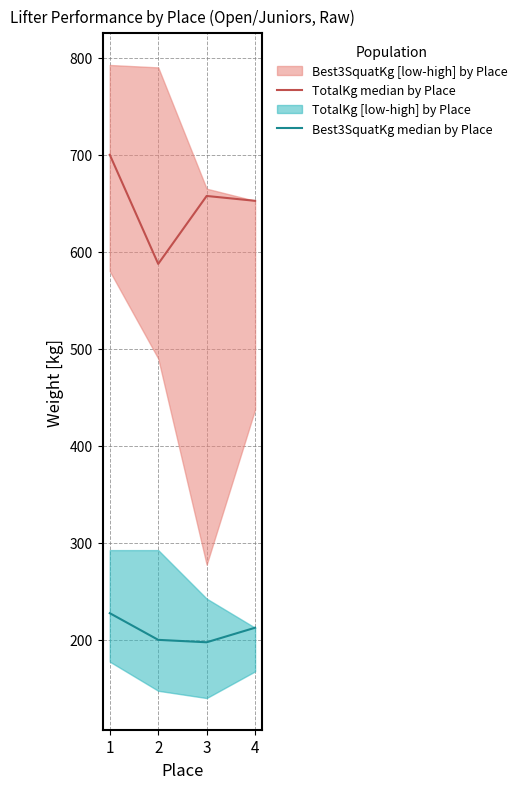

At which category is the sum across all series the highest?

1